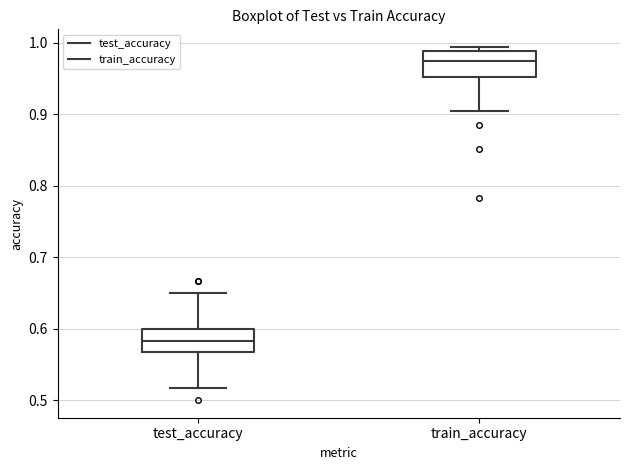

Where is the lower edge of the box for train_accuracy on the y-axis? The values are not printed on the chart, so give them approximately, as read against the axis.

0.95